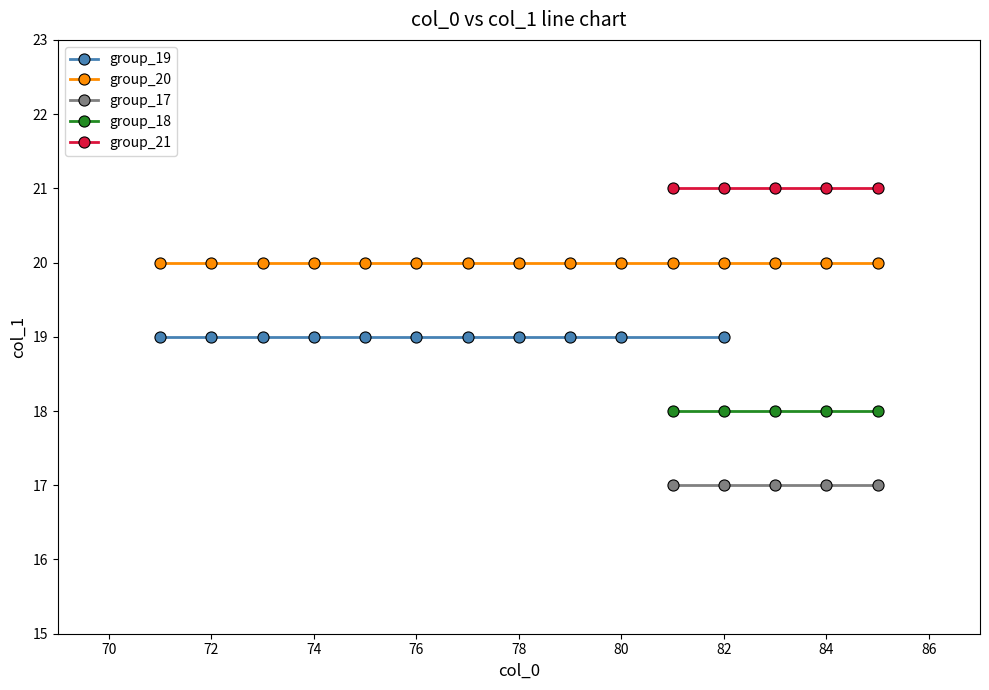

Is it true that group_18 equals 28 at 84?

False